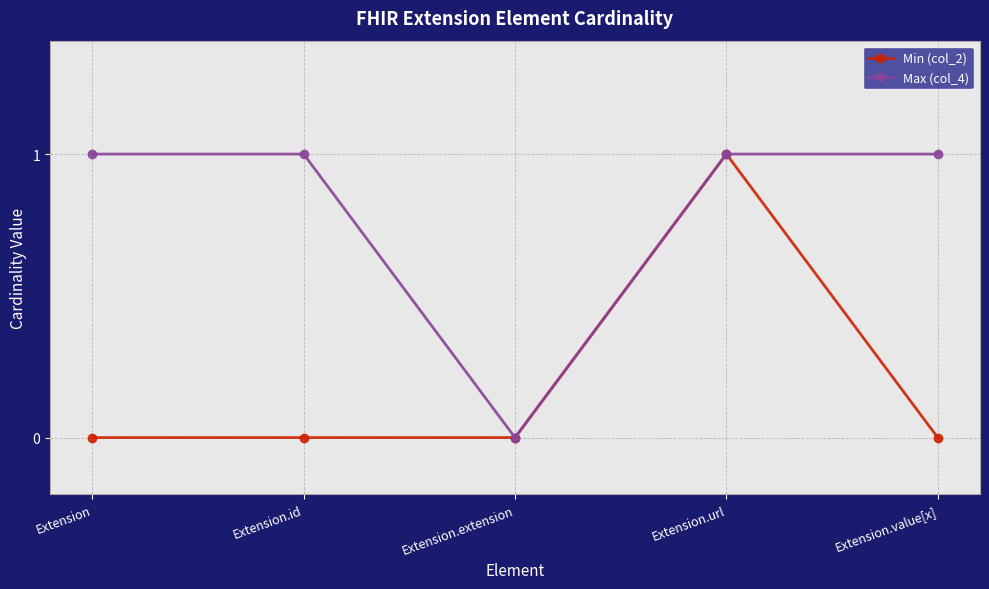

Is the value of Max (col_4) at Extension.value[x] greater than the value of Min (col_2) at Extension.extension?

Yes